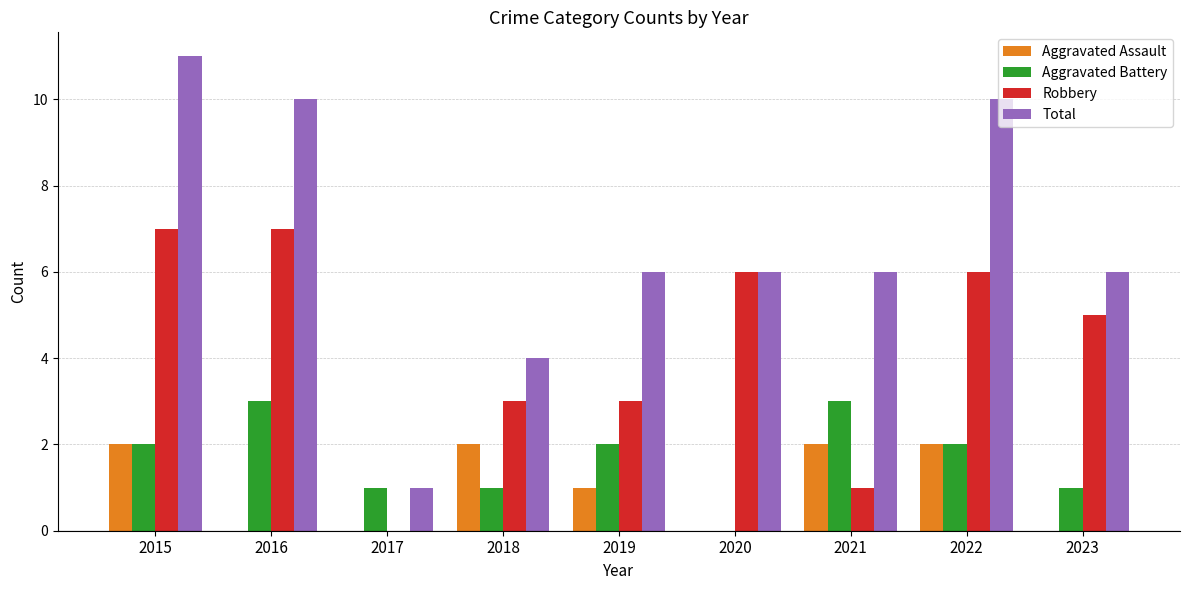

At which category is the sum across all series the highest?

2015